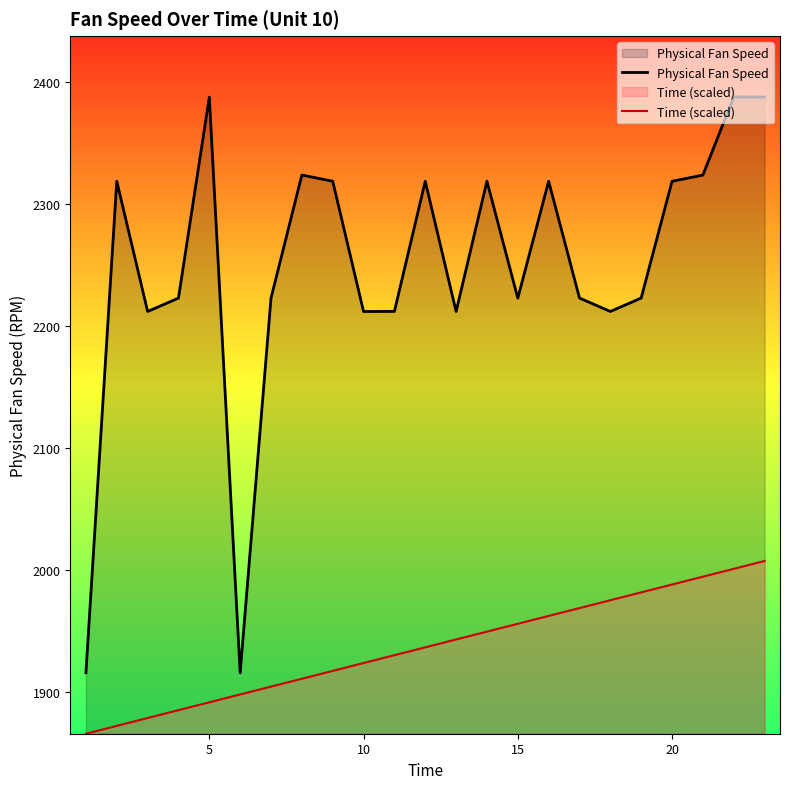

True or false: Time (scaled) and Physical Fan Speed intersect in this chart.

False